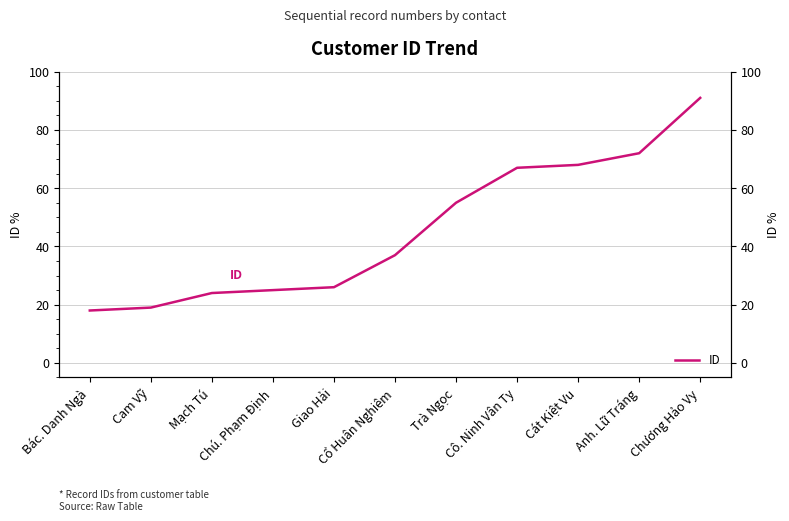

The chart shows a value of 53 at Cổ Huân Nghiêm. True or false?

False